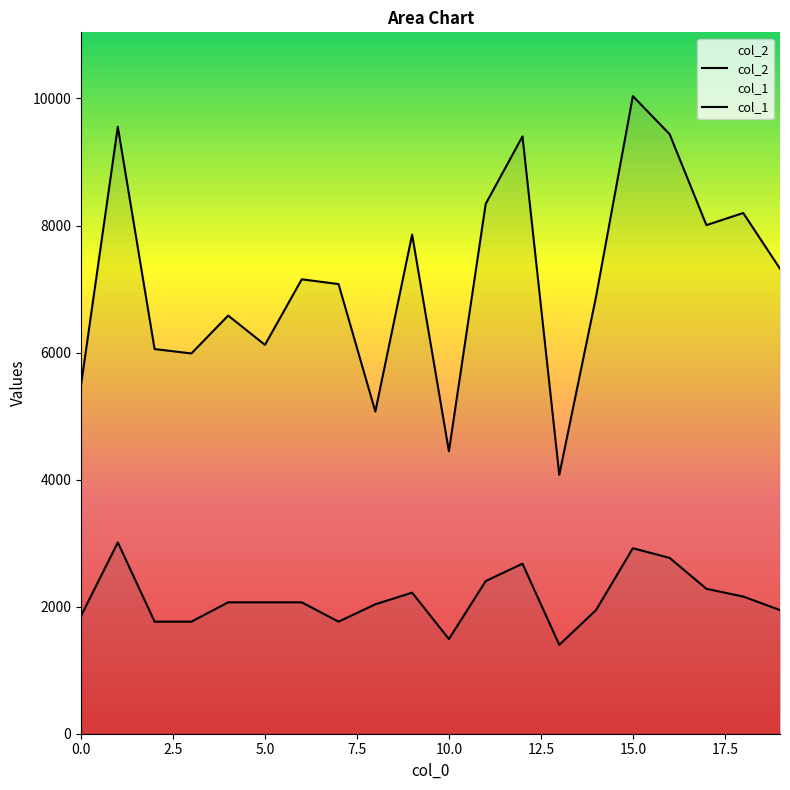

Which series has the largest total across all categories?

col_2